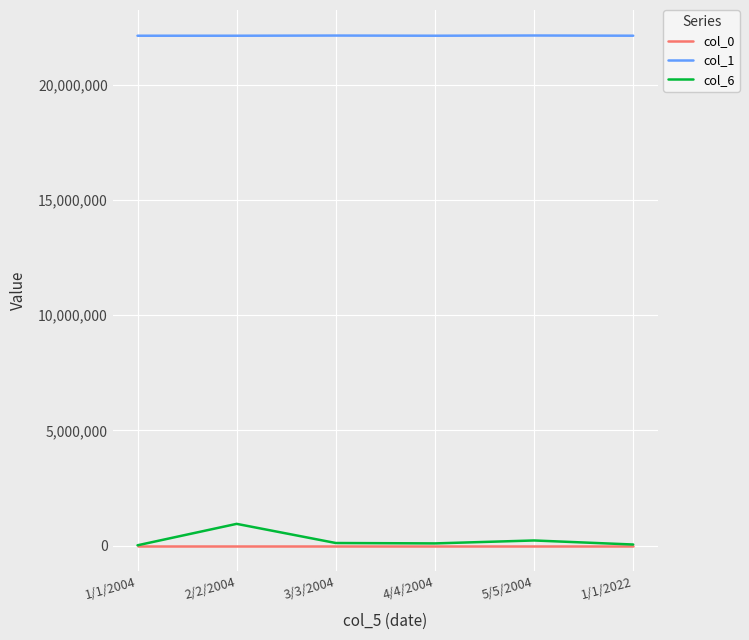

True or false: col_6 and col_1 cross at least once.

False